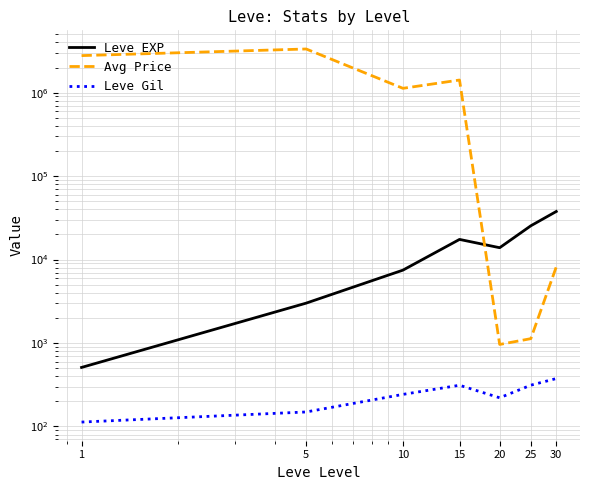

What is the spread (max minus min) of values at 20?

13655.8